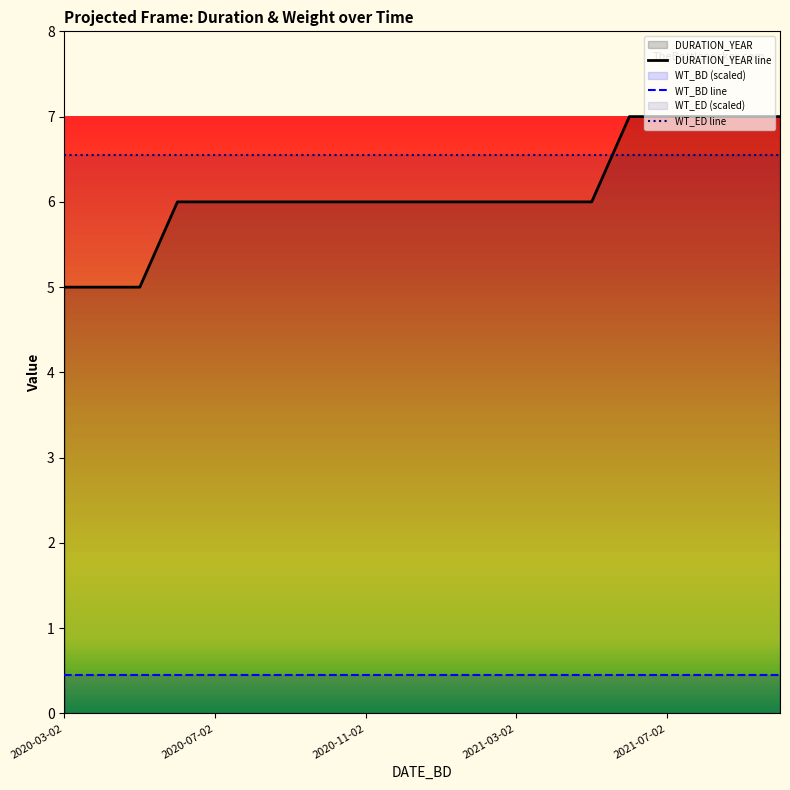

What is the total value across all series at 5?

13.0